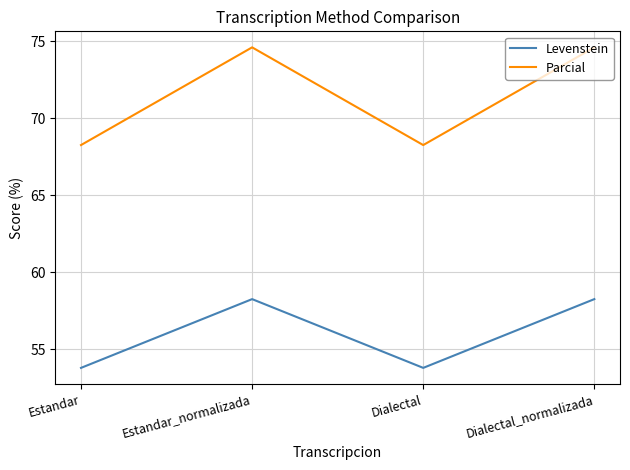

Reading left to right, transcribe all the data shown in this chart.

Levenstein: 53.8	58.2	53.8	58.2
Parcial: 68.3	74.6	68.3	74.6